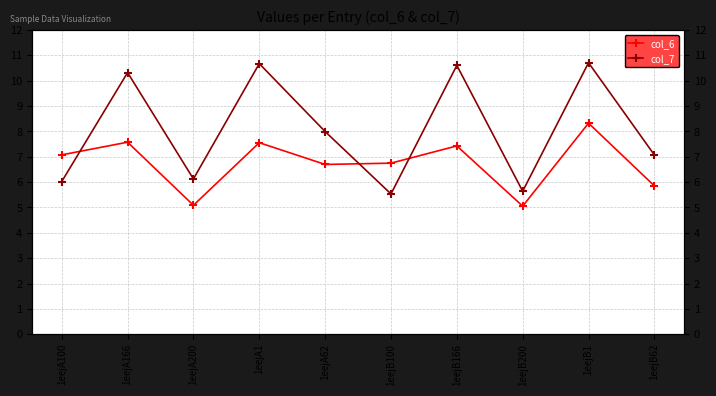

Is the value of col_6 at 1eejA166 greater than the value of col_7 at 1eejB62?

Yes